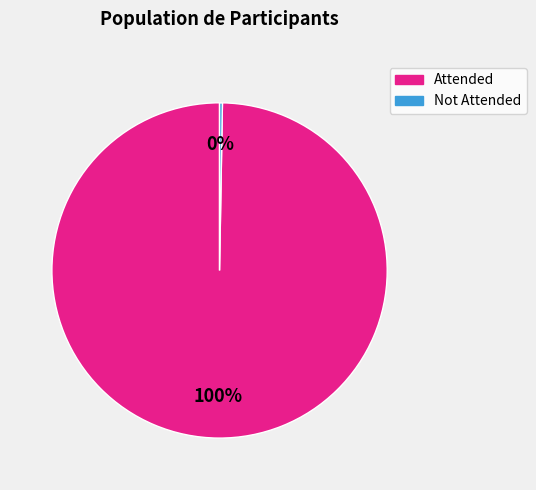

To the nearest percent, what is the average slice percentage?

50%